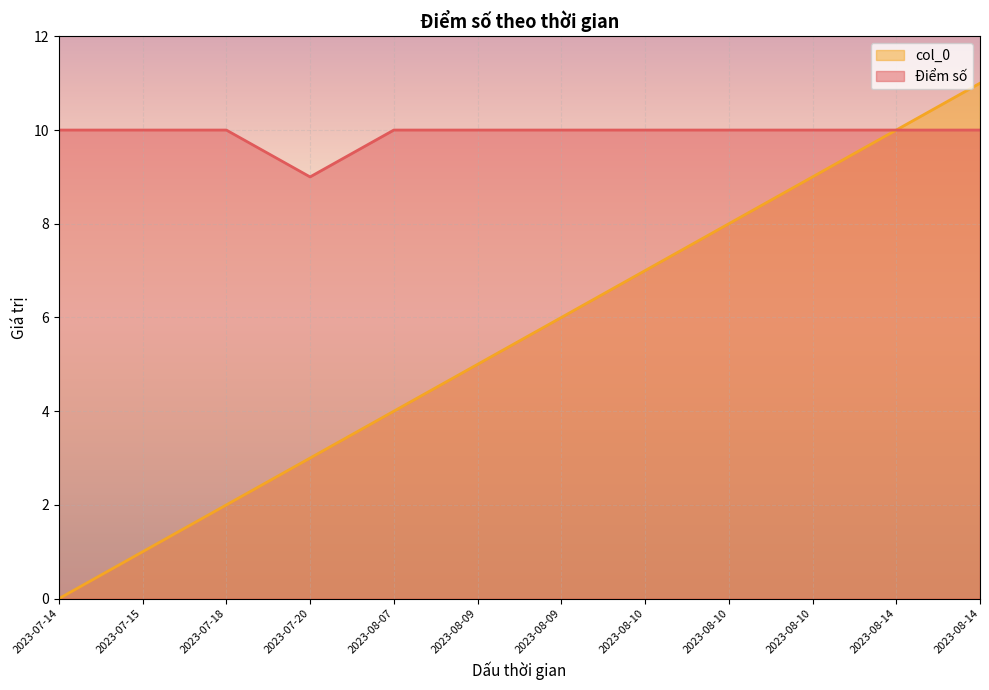

What is the label of the 2nd point from the right?

2023-08-14